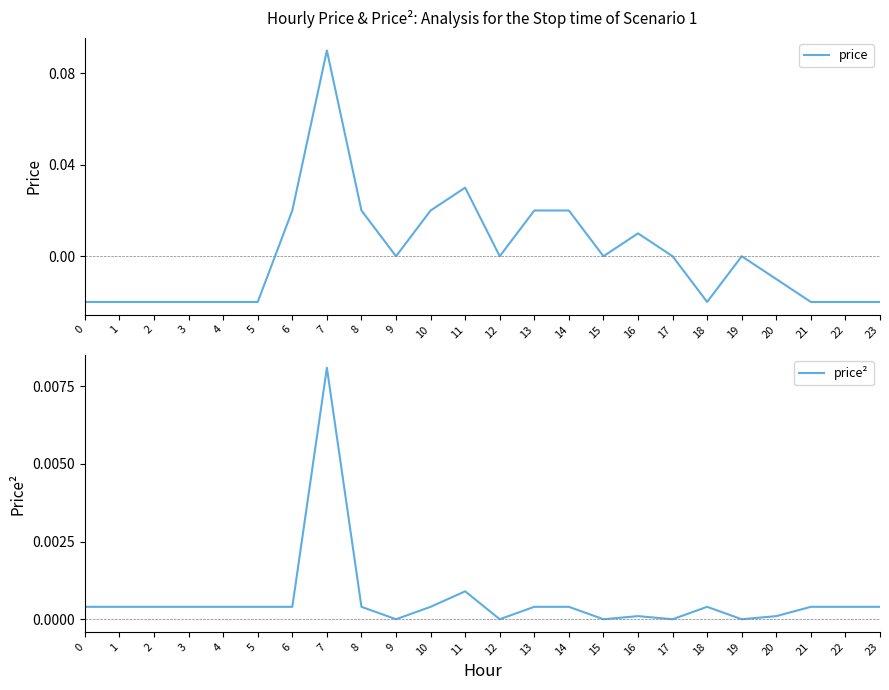

Is this an area chart (filled region under the line)?

No